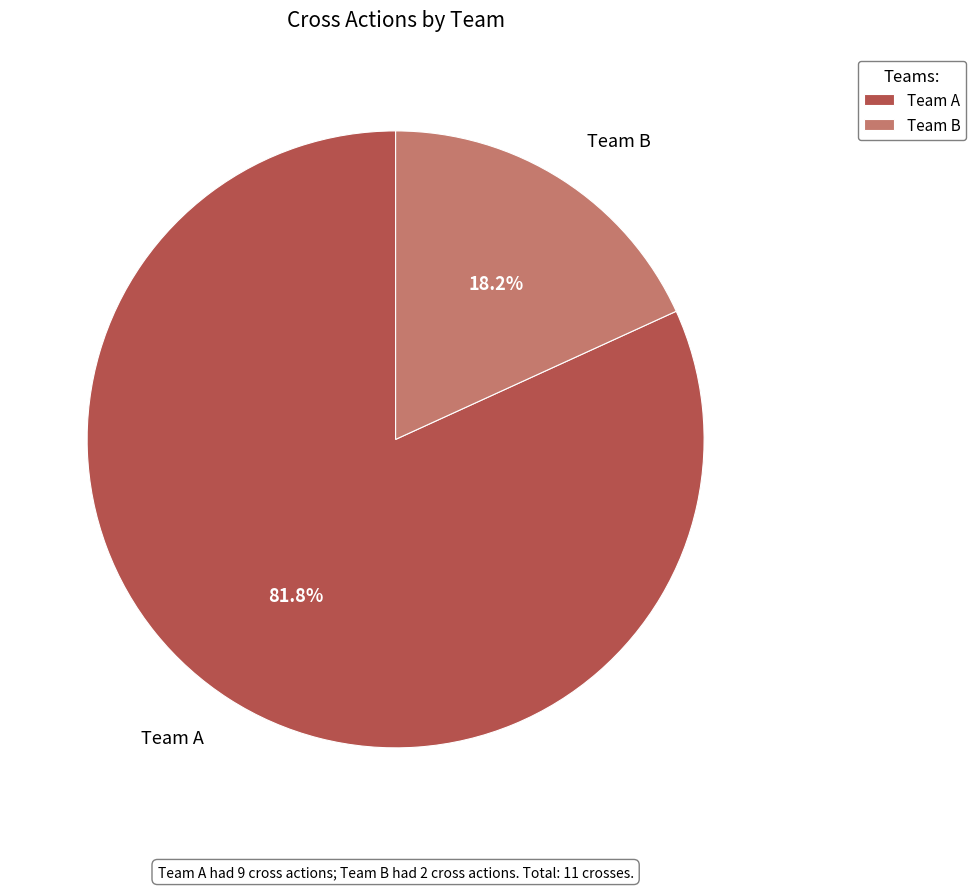

Between Team A and Team B, which is larger?

Team A